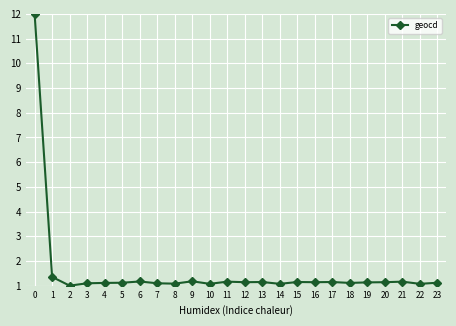

What is the sum of all values?

38.0